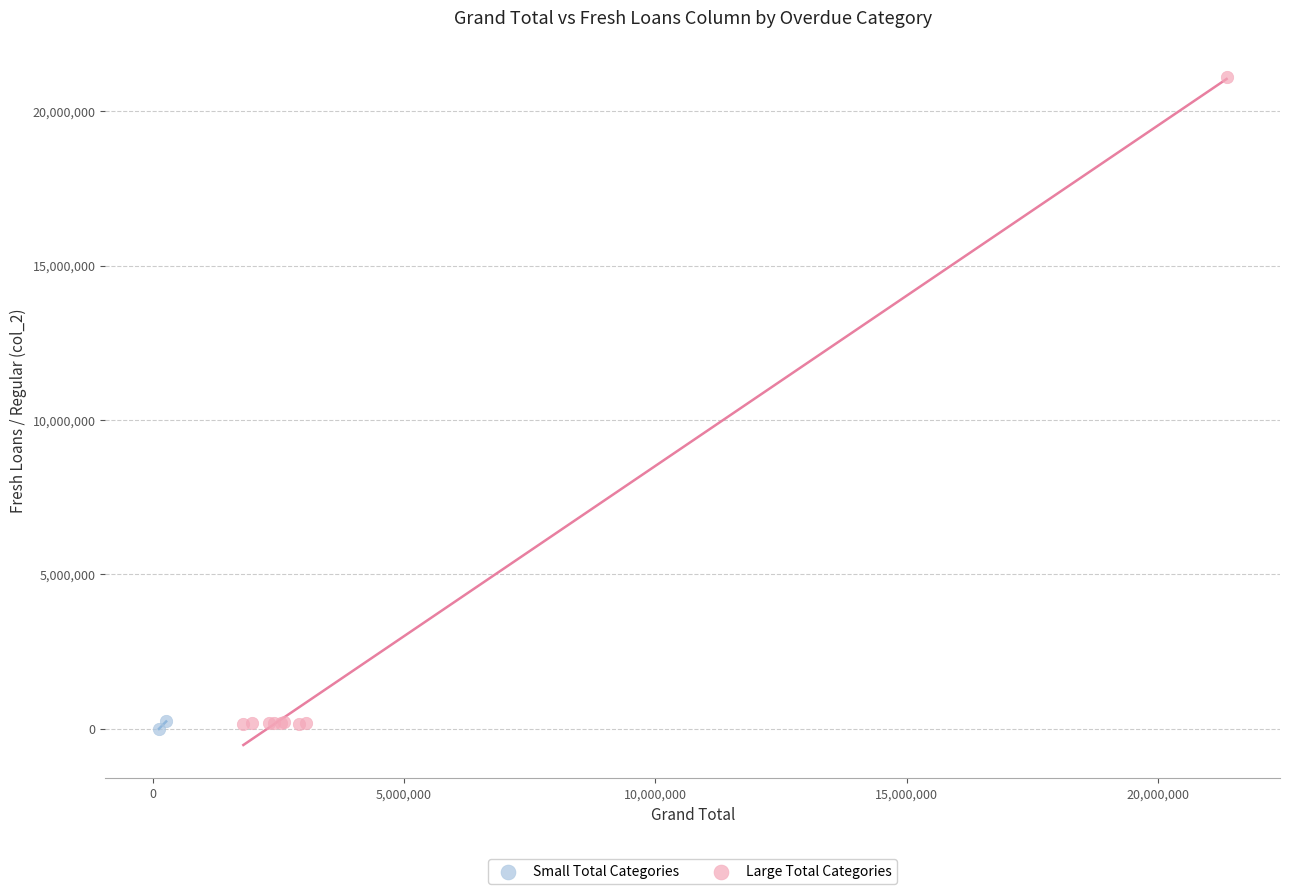

Which series contains the highest Y value?

Large Total Categories